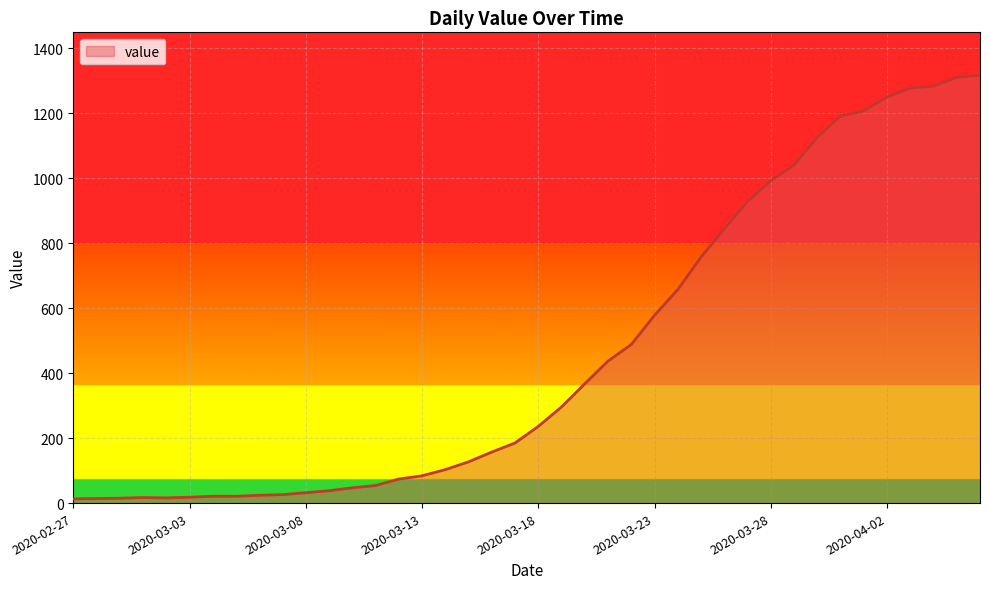

How many distinct data groups are displayed?

1